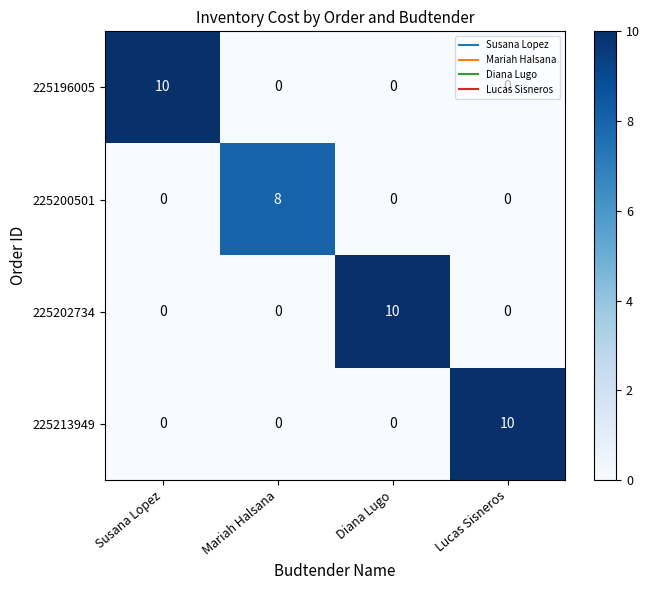

How many categories are shown in the chart?

4